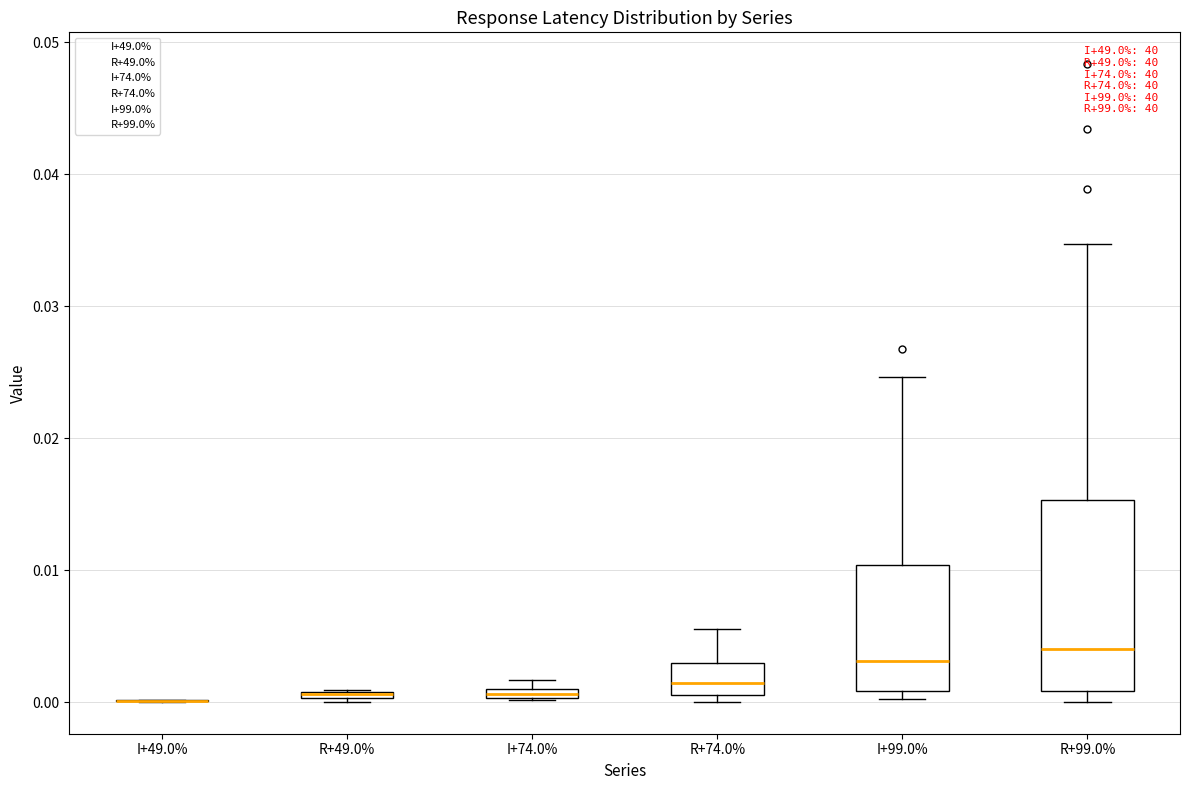

Where is the lower edge of the box for R+49.0% on the y-axis? The values are not printed on the chart, so give them approximately, as read against the axis.

0.000